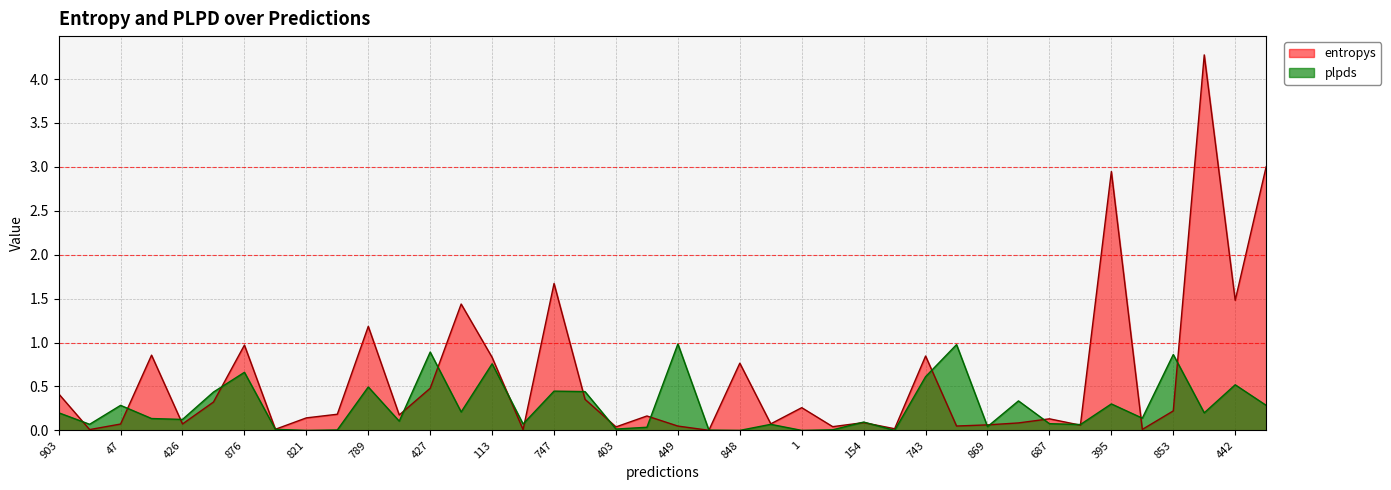

What are all the series names shown in the legend?

entropys, plpds